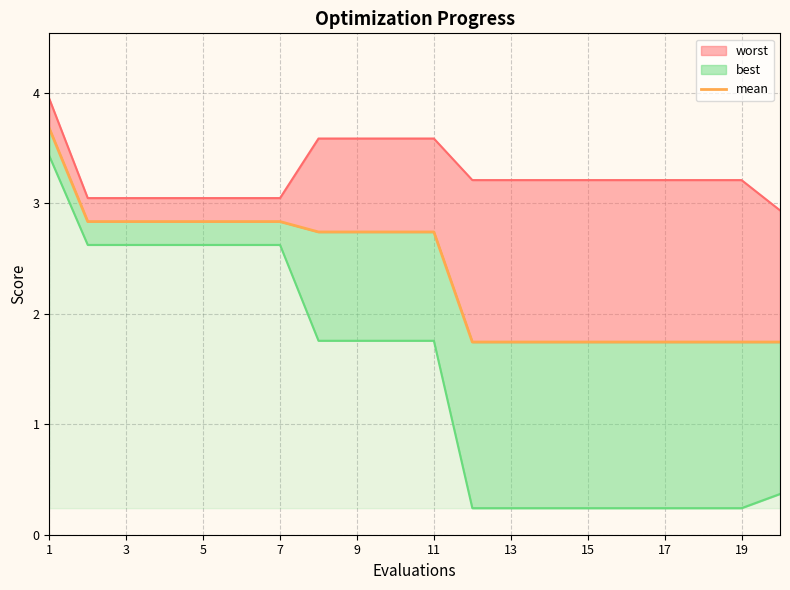

How many values are between 1 and 2?

9